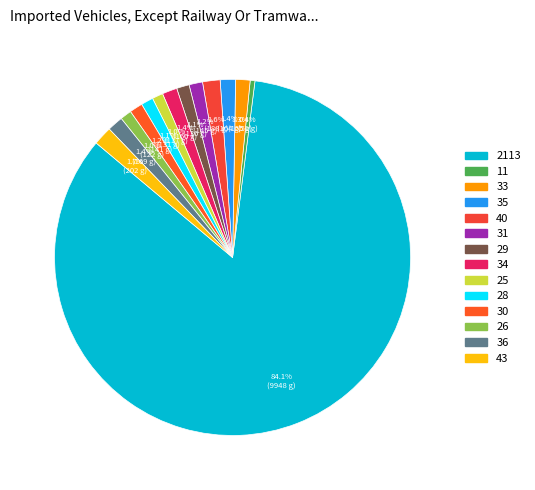

To the nearest percent, what is the average slice percentage?

7%